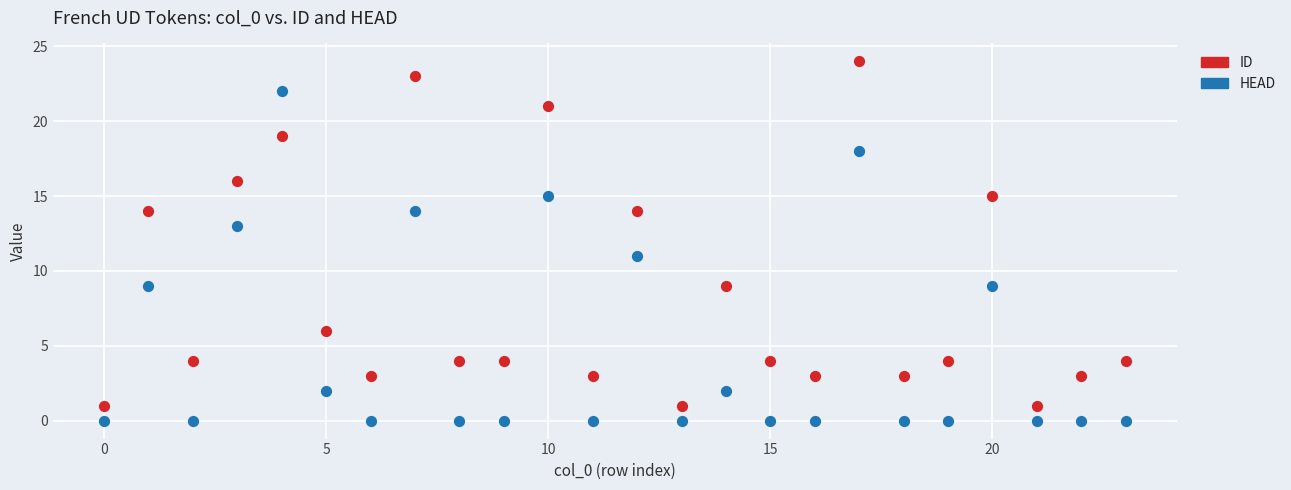

What are all the series names shown in the legend?

ID, HEAD